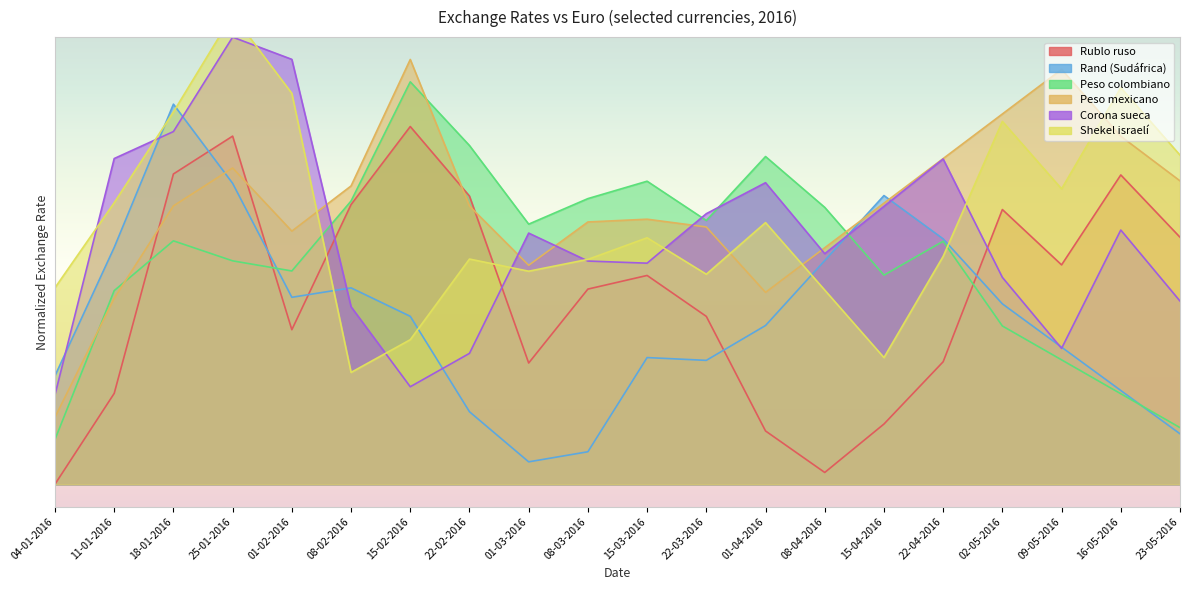

Is it true that Shekel israelí equals 83.3 at 18-01-2016?

True